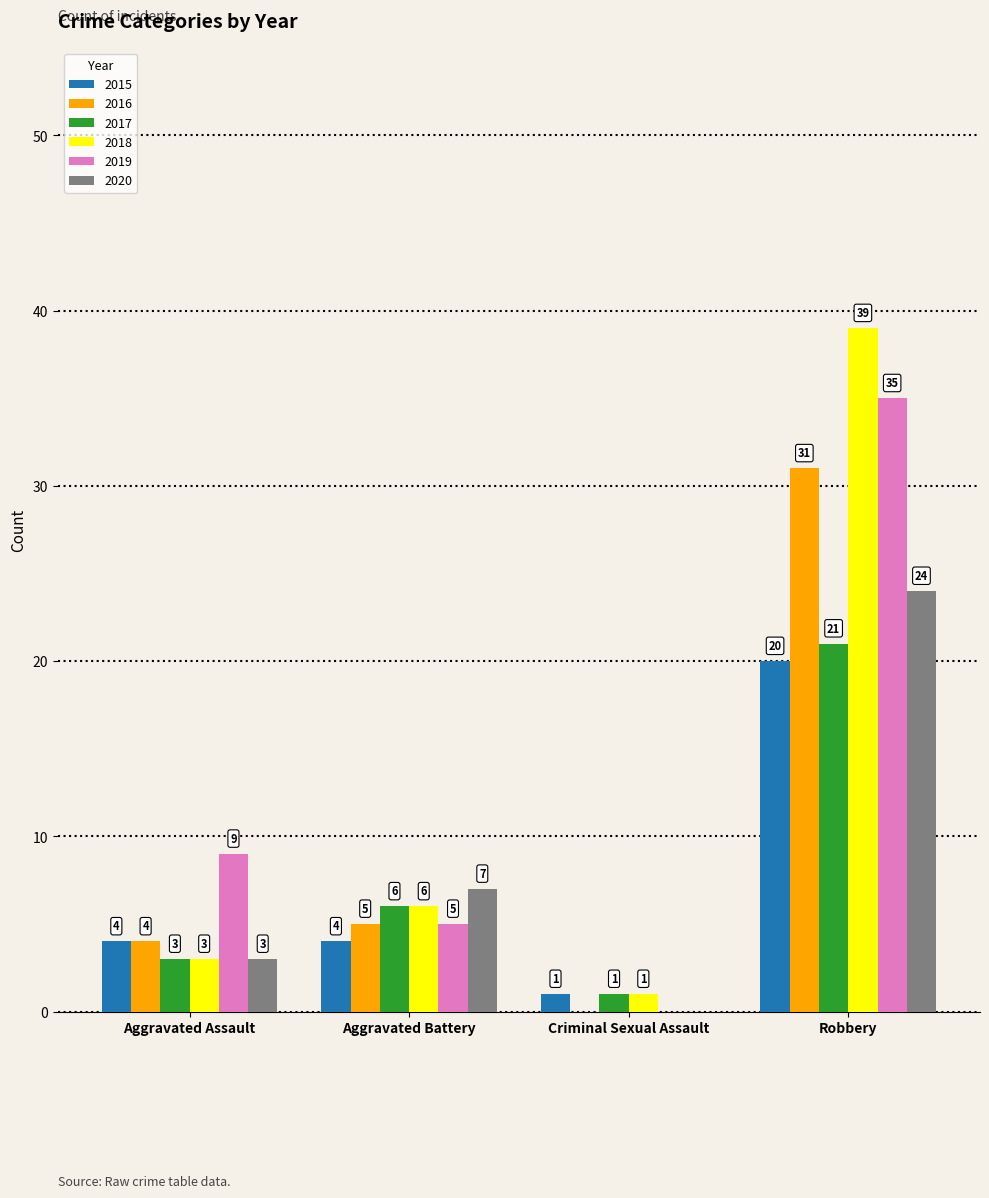

At which label does 2018 reach its peak?

Robbery